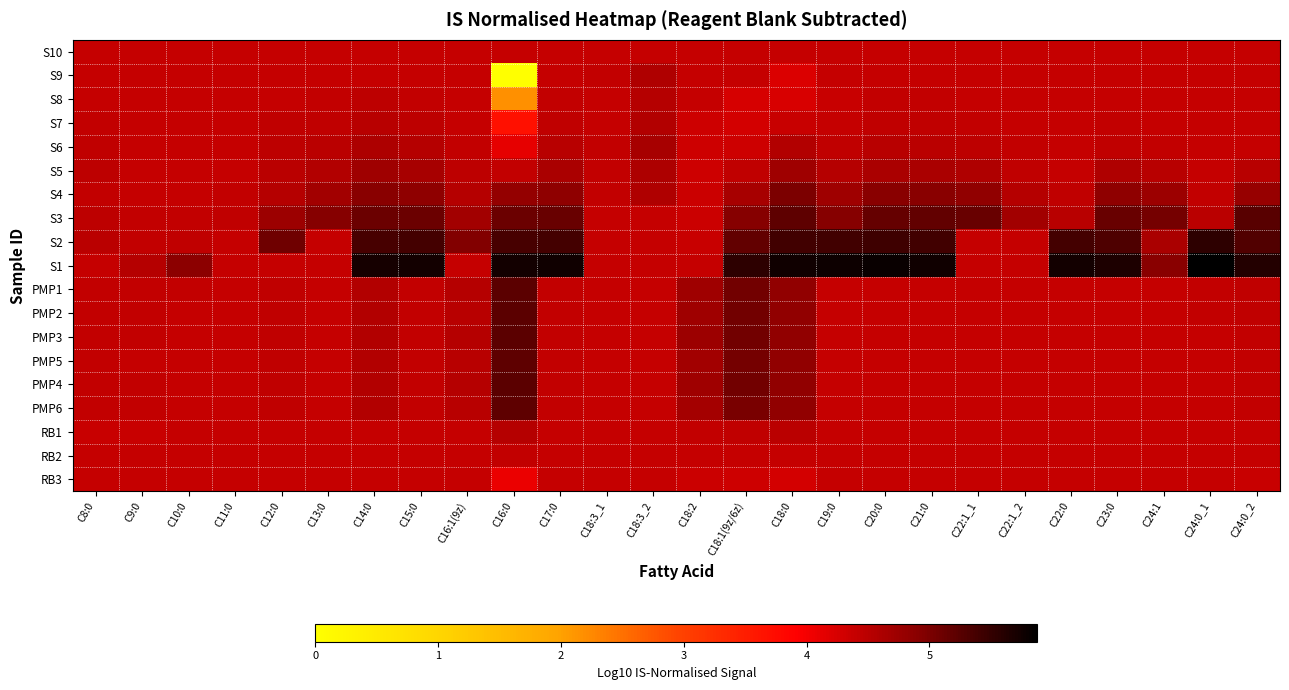

Between C12:0 and C21:0, which is larger?

C12:0